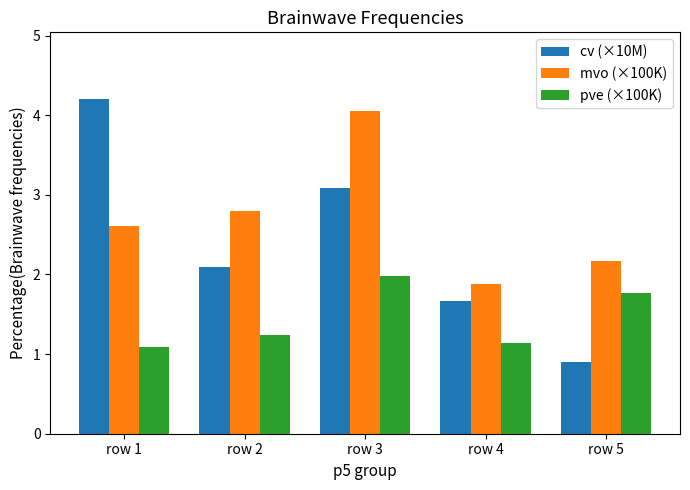

Which label corresponds to the largest value in the chart?

row 1